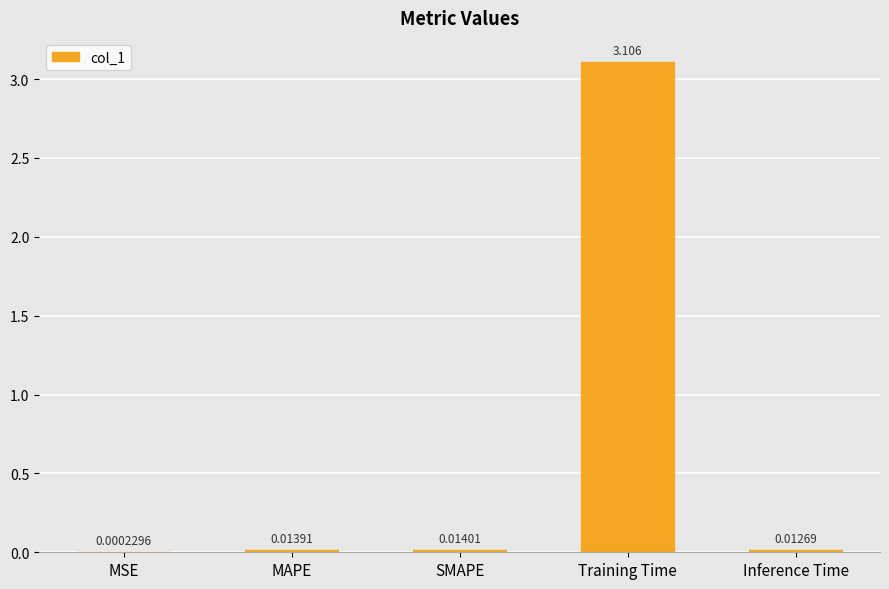

Between MSE and MAPE, which is larger?

MAPE